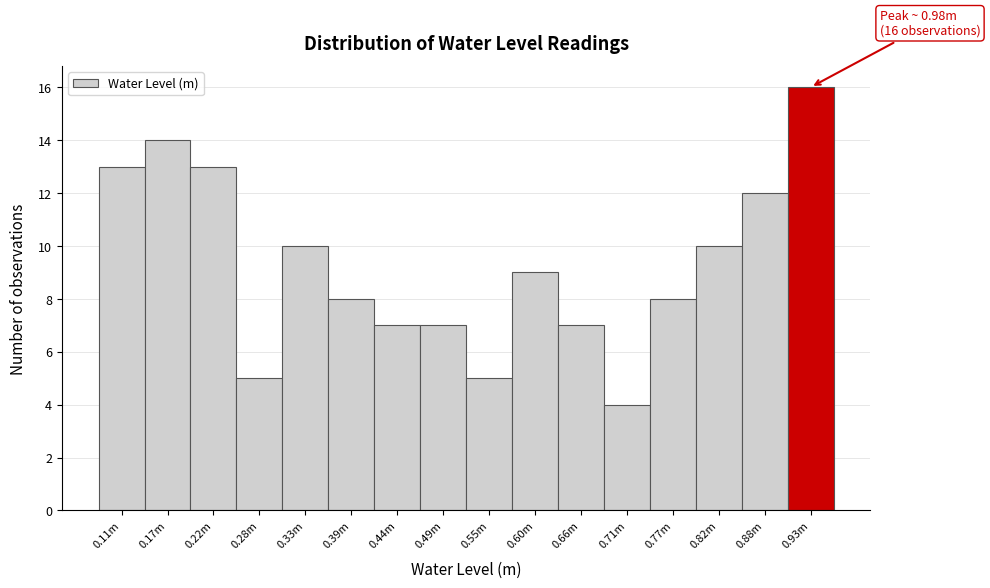

Reading left to right, transcribe all the data shown in this chart.

13	14	13	5	10	8	7	7	5	9	7	4	8	10	12	16